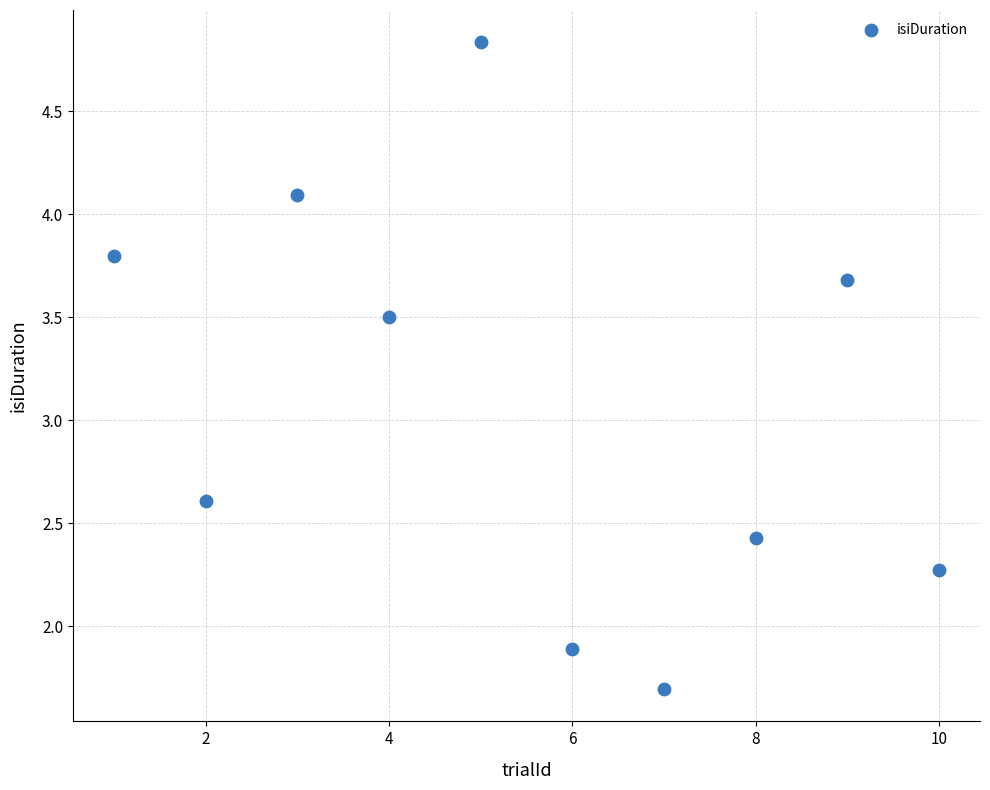

What is the range of Y values (max minus min)?

3.1